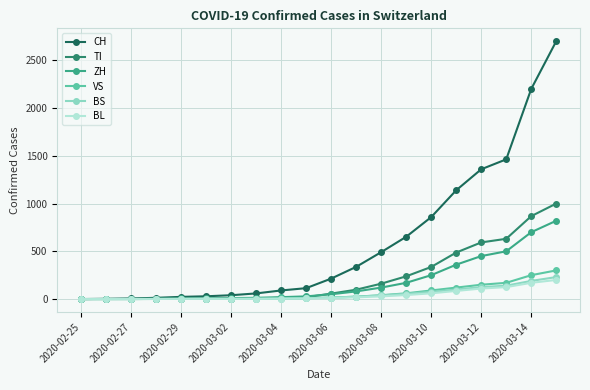

Which series has the largest total across all categories?

CH